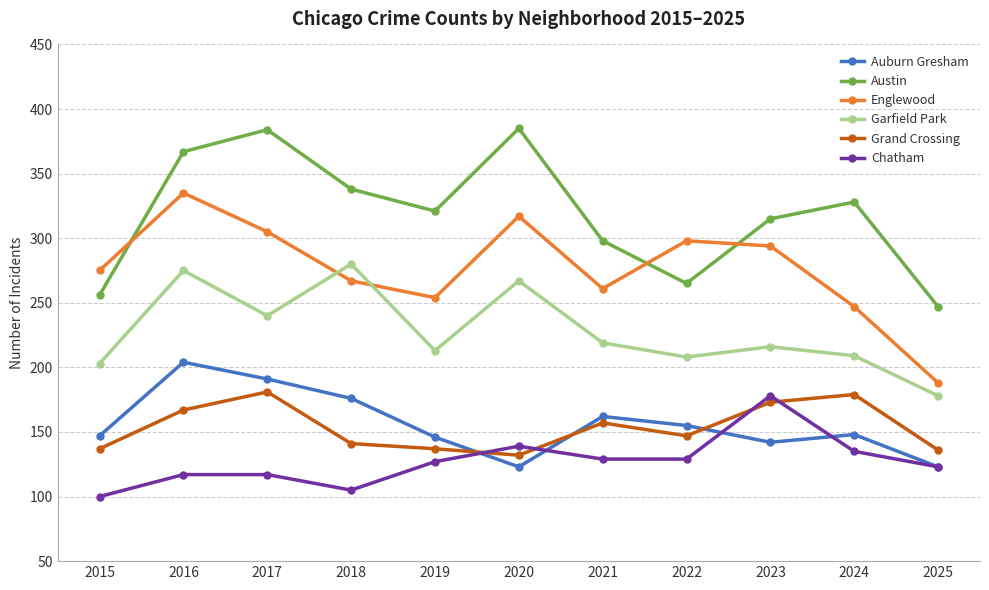

Where does the Garfield Park series first go above 216?

2016